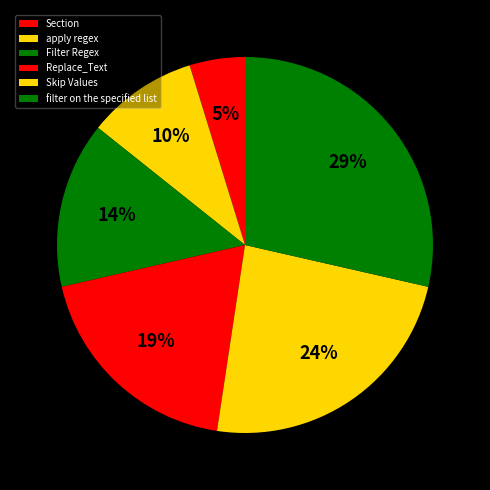

What percentage do Filter Regex and Section together represent?

19.0%